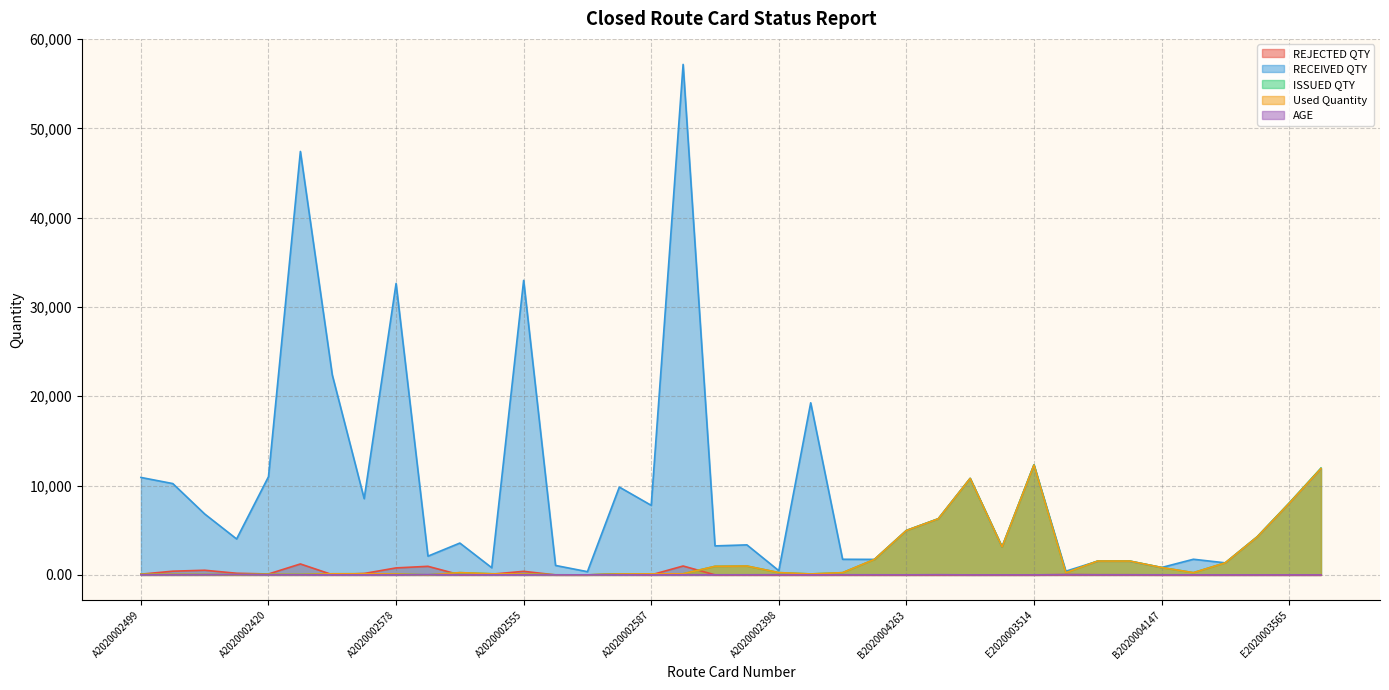

What is the label of the 36th point from the right?

A2020002384